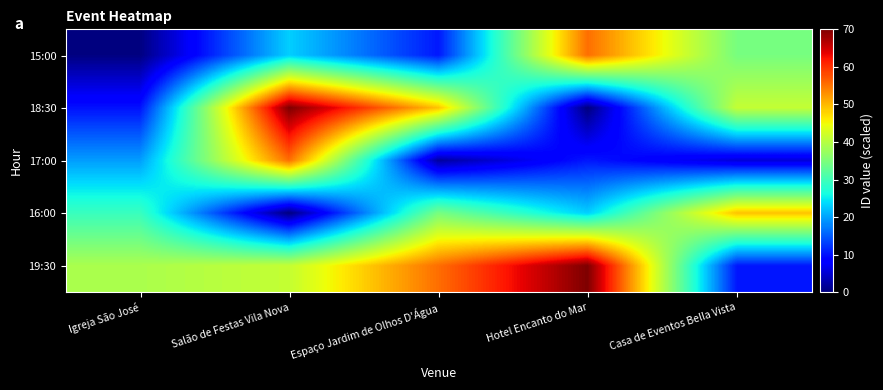

What is the difference between the highest and lowest values at Espaço Jardim de Olhos D'Água?

53.4